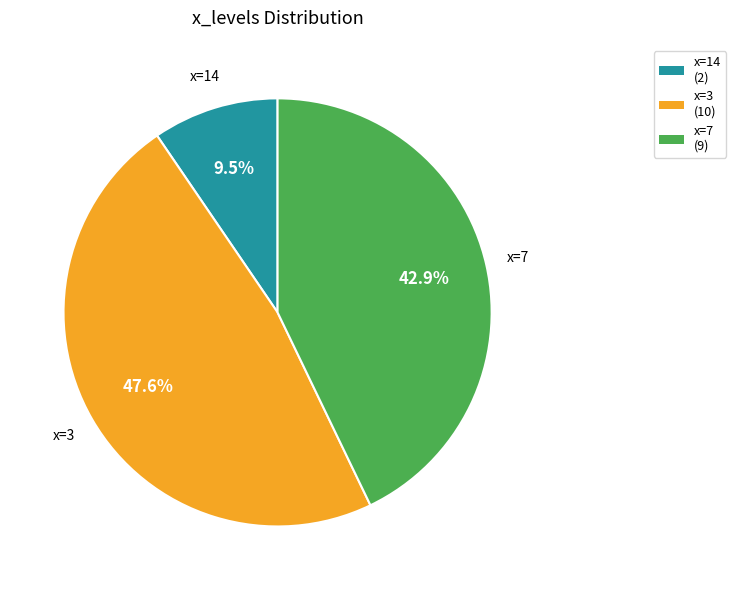

Which has a higher value, x=7 (9) or x=3 (10)?

x=3 (10)